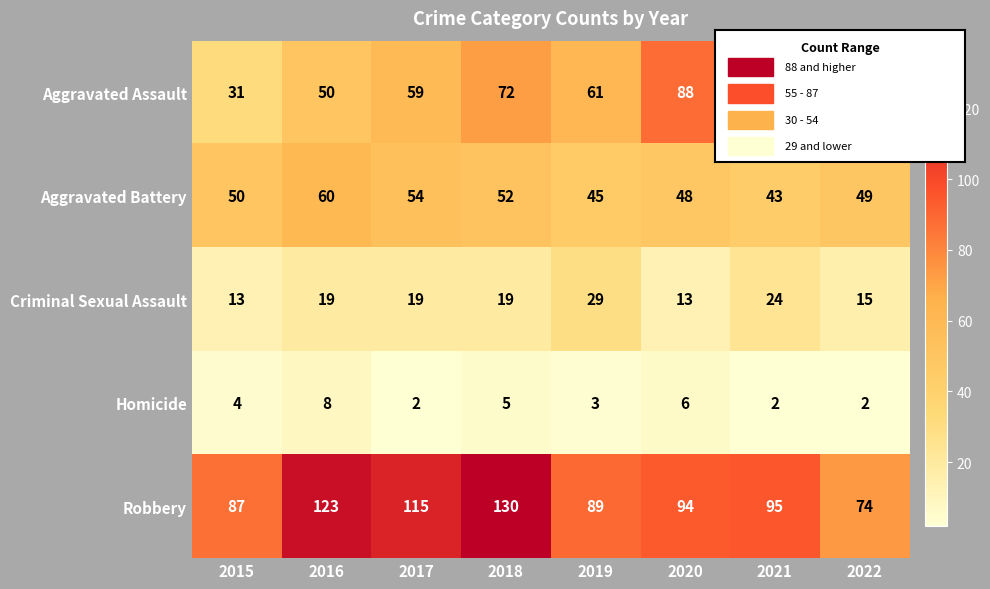

Which series has the largest total across all categories?

Robbery